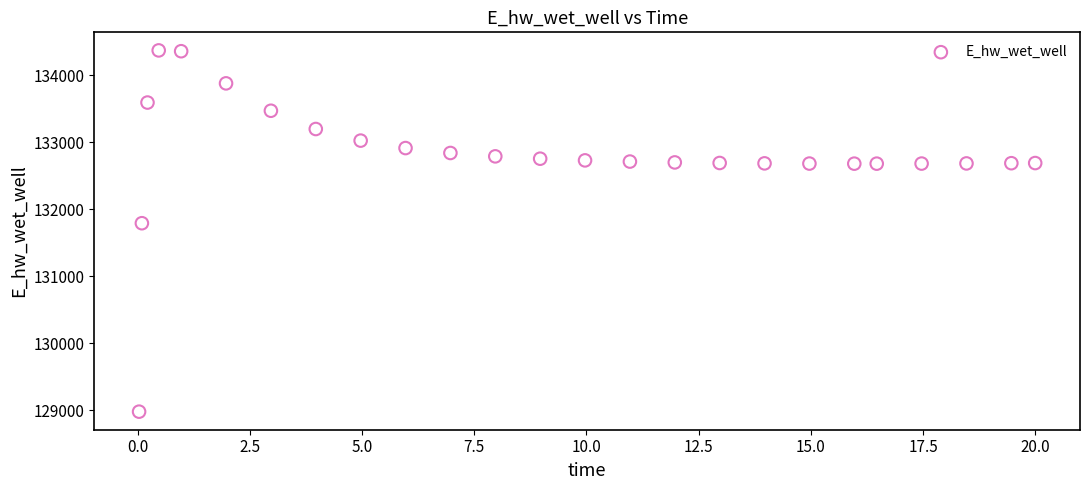

What Y value in the scatter plot is closest to 131674?

131791.3